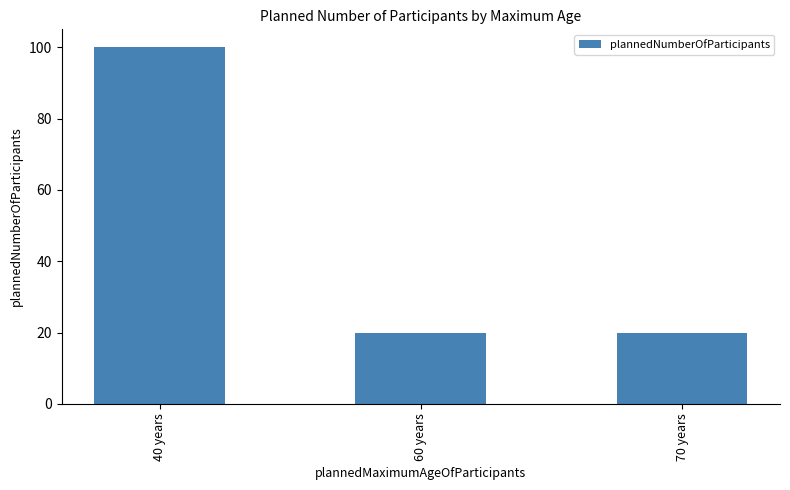

The chart shows a value of 100 at 40 years. True or false?

True